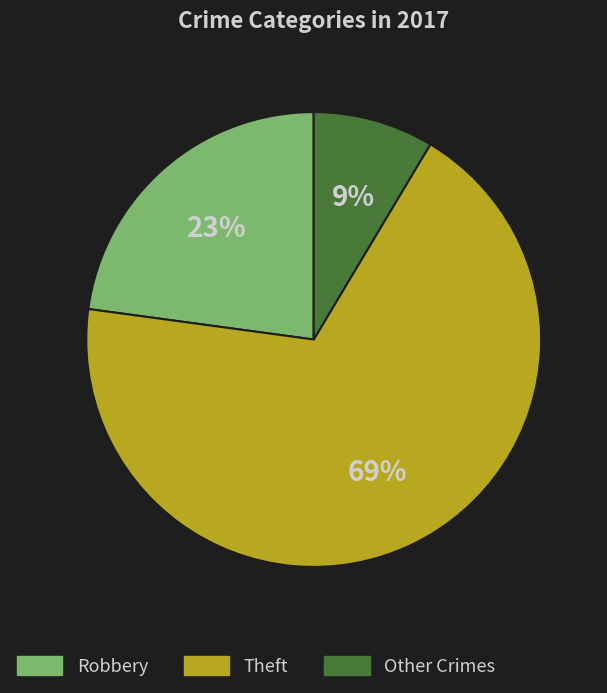

The Theft slice represents 58% of the pie. True or false?

False